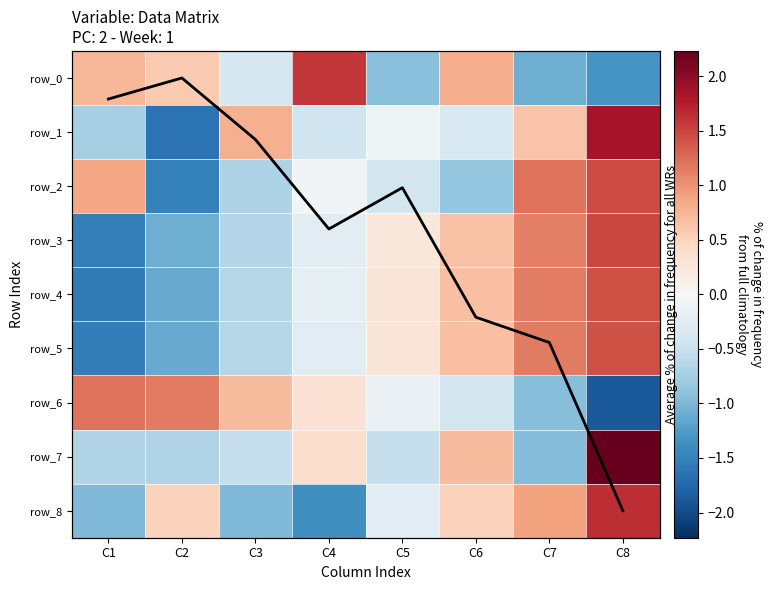

Is it true that row_7 equals -0.7 at C5?

False